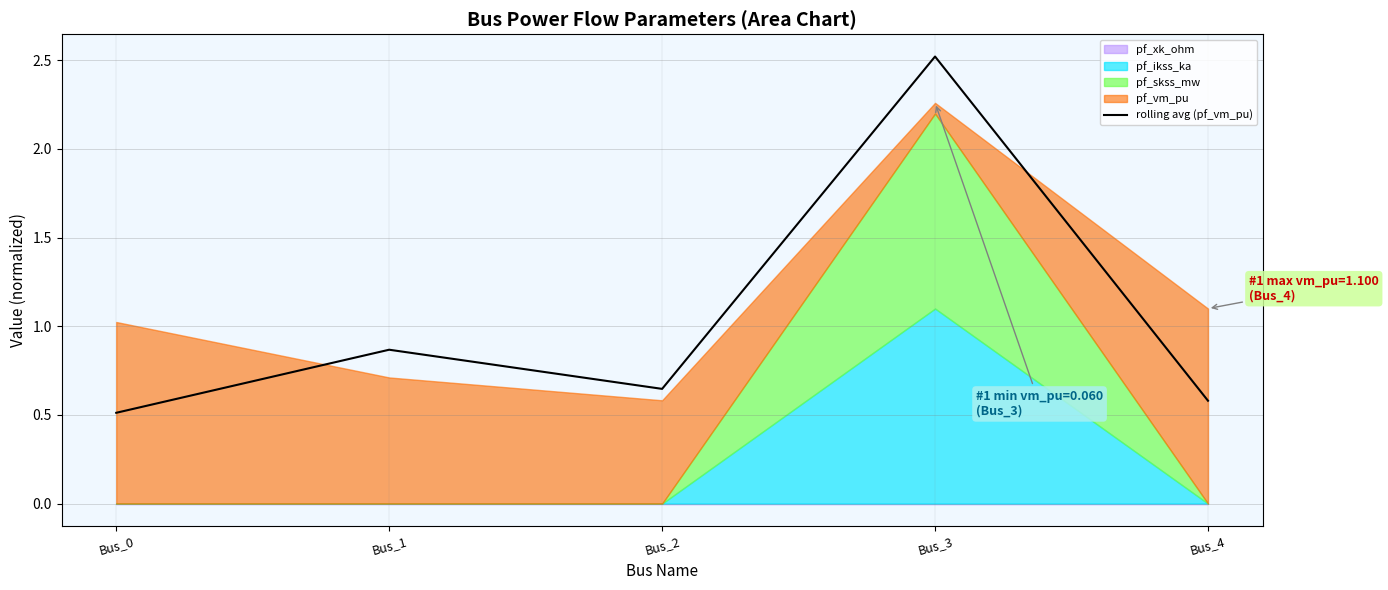

Reading left to right, extract all data points from this chart.

0.5	0.9	0.6	2.5	0.6